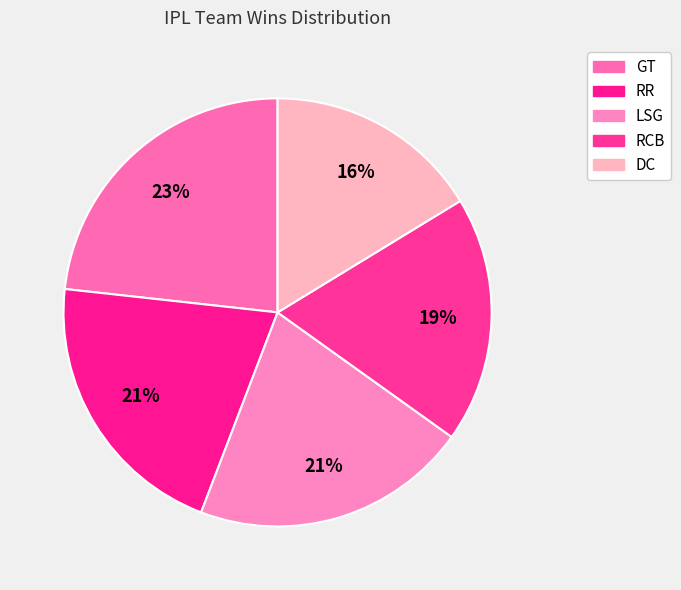

What is the ratio of the value at LSG to the value at DC?

1.3